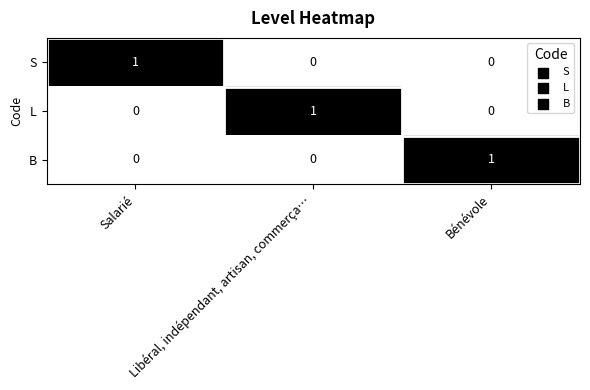

Which category has the highest value in the L series?

Libéral, indépendant, artisan, commerça…